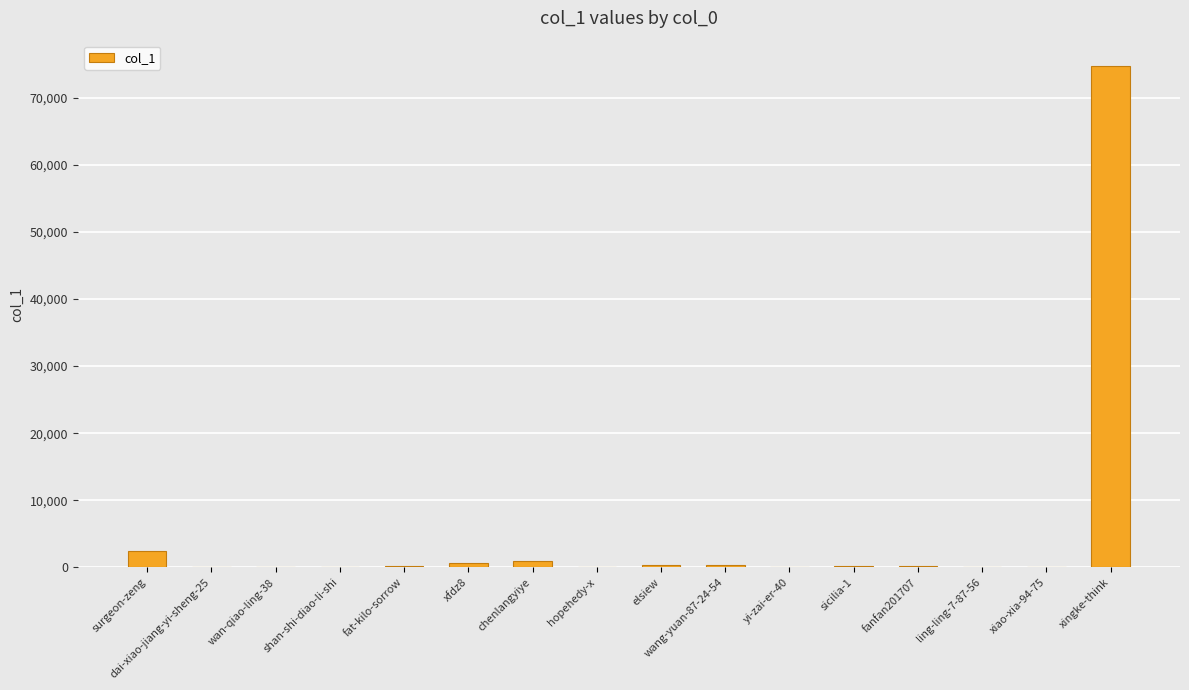

Which label corresponds to the largest value in the chart?

xingke-think